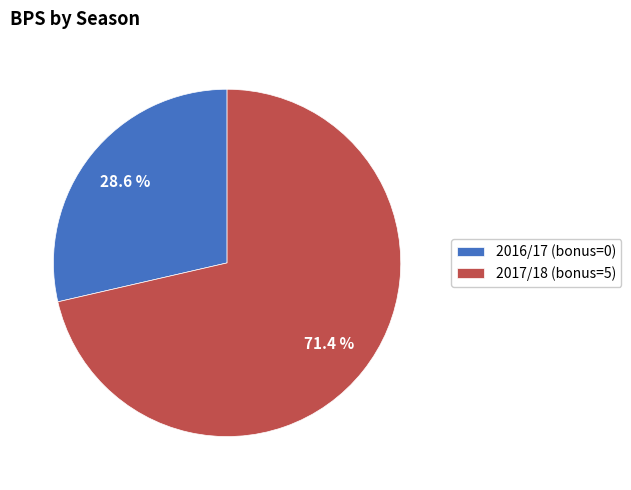

Rank the categories by value from highest to lowest.

2017/18 (bonus=5), 2016/17 (bonus=0)